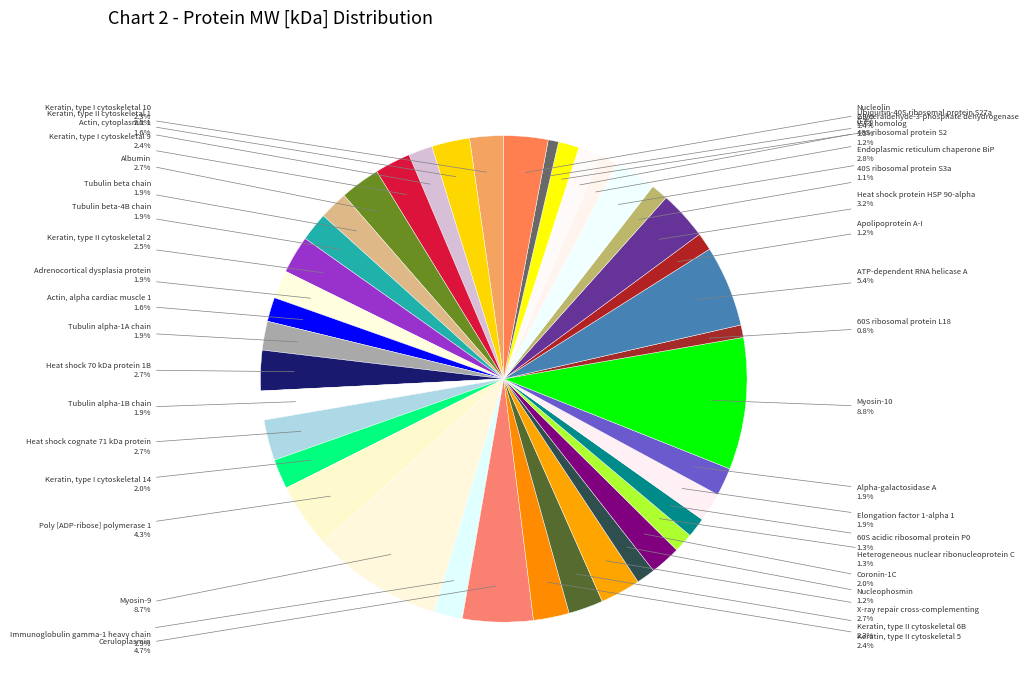

Count the number of slices in the pie.

40